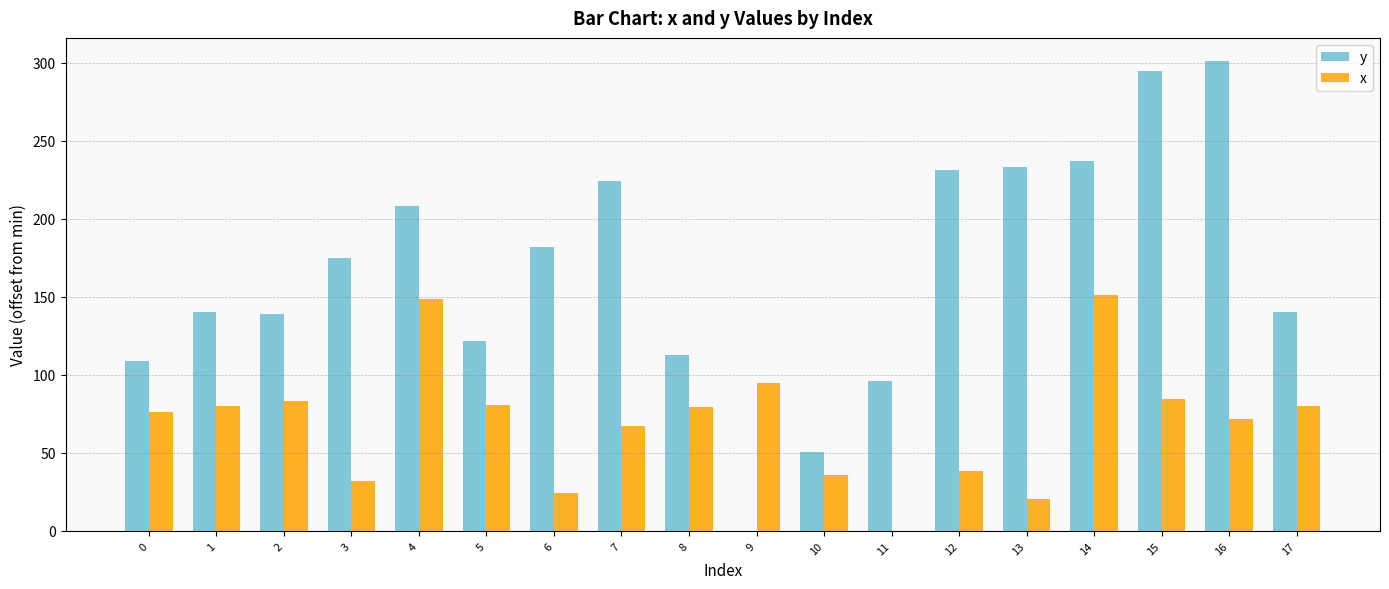

What is the maximum value shown in the chart?

300.7